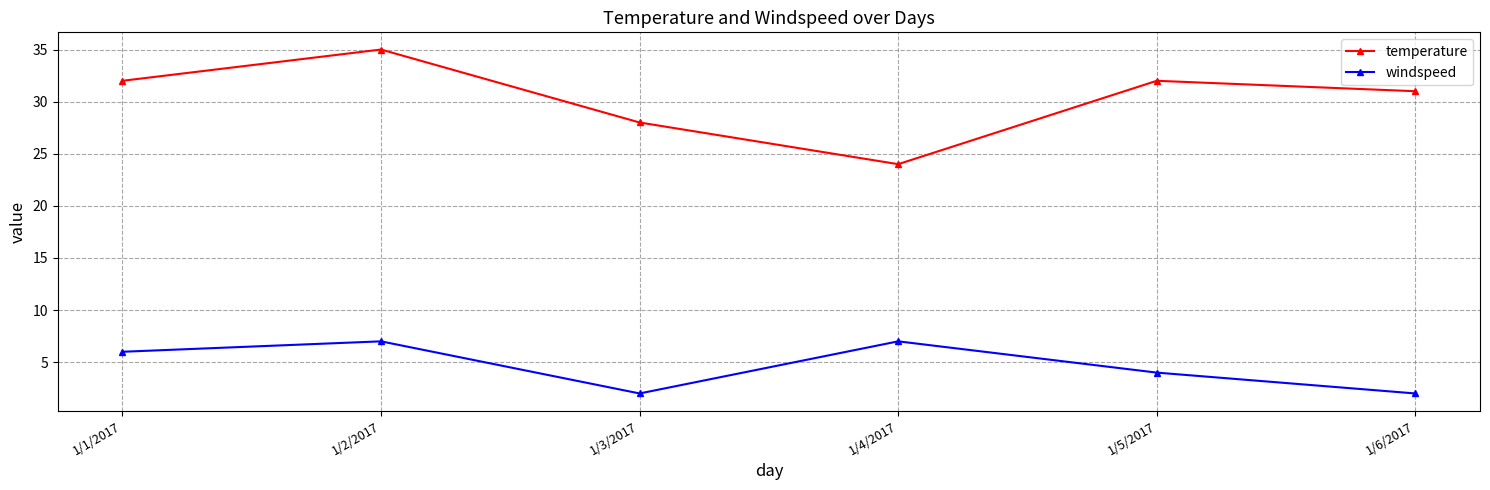

What is the difference between the maximum and minimum values in the temperature series?

11